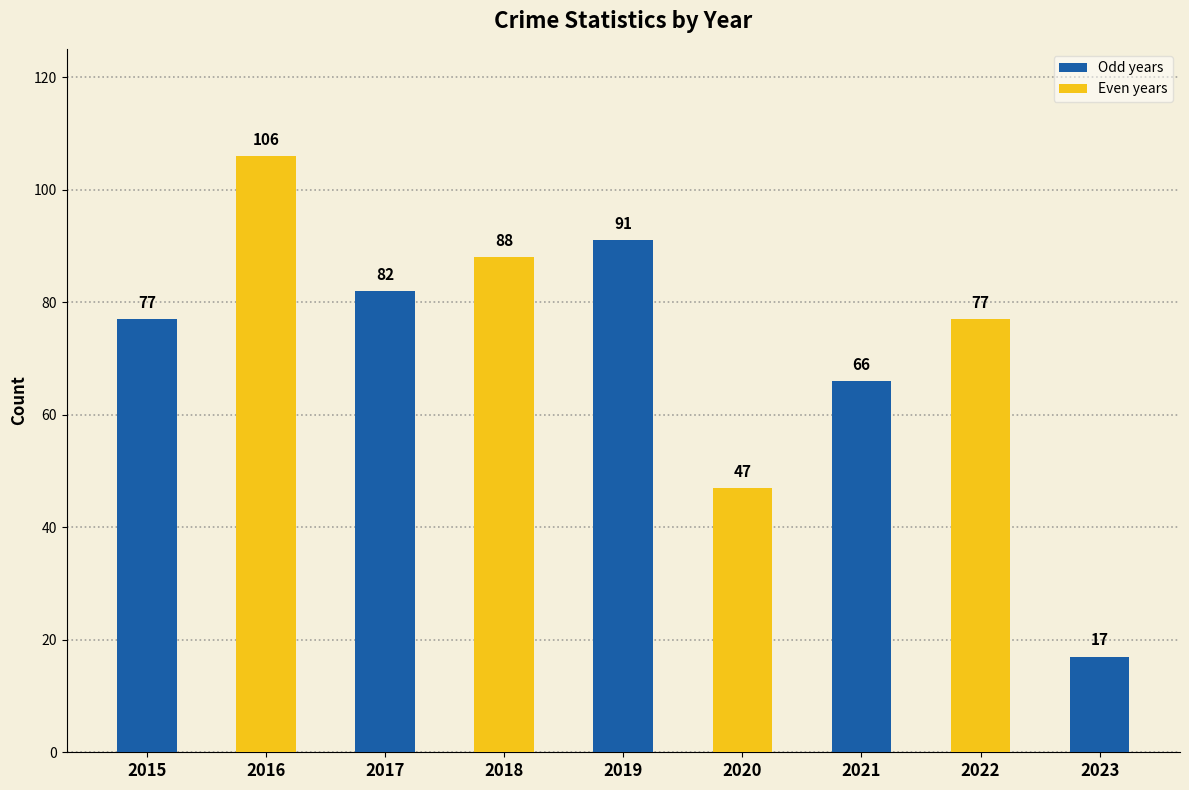

Is it true that the value at 2015 is 77?

True